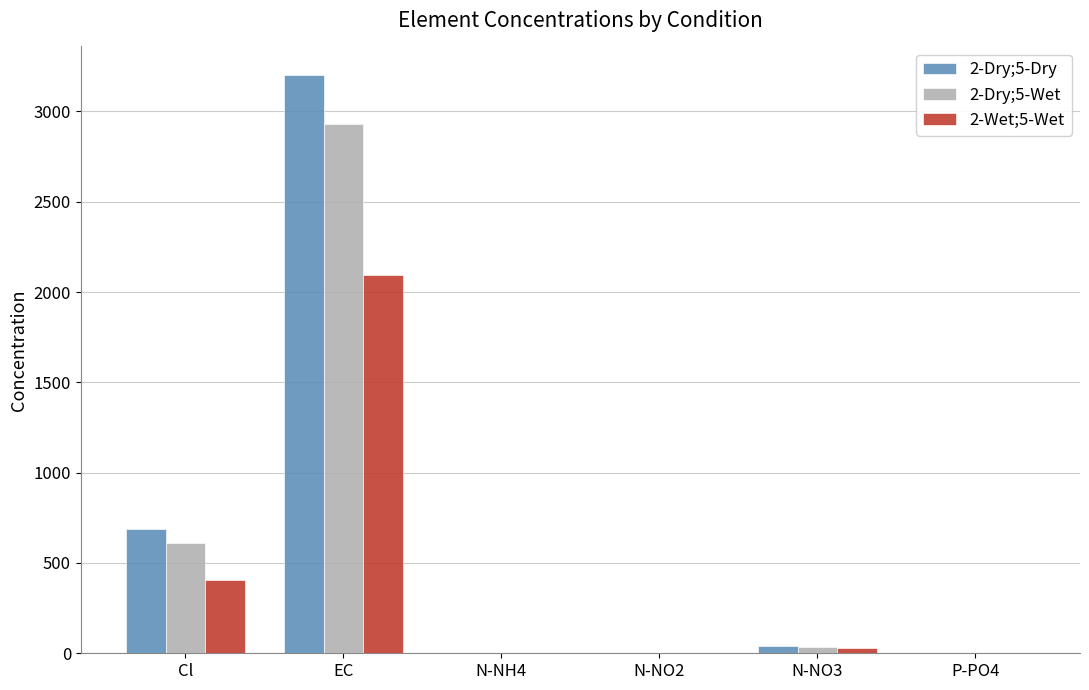

The 2-Dry;5-Wet series shows 880.5 at Cl. True or false?

False